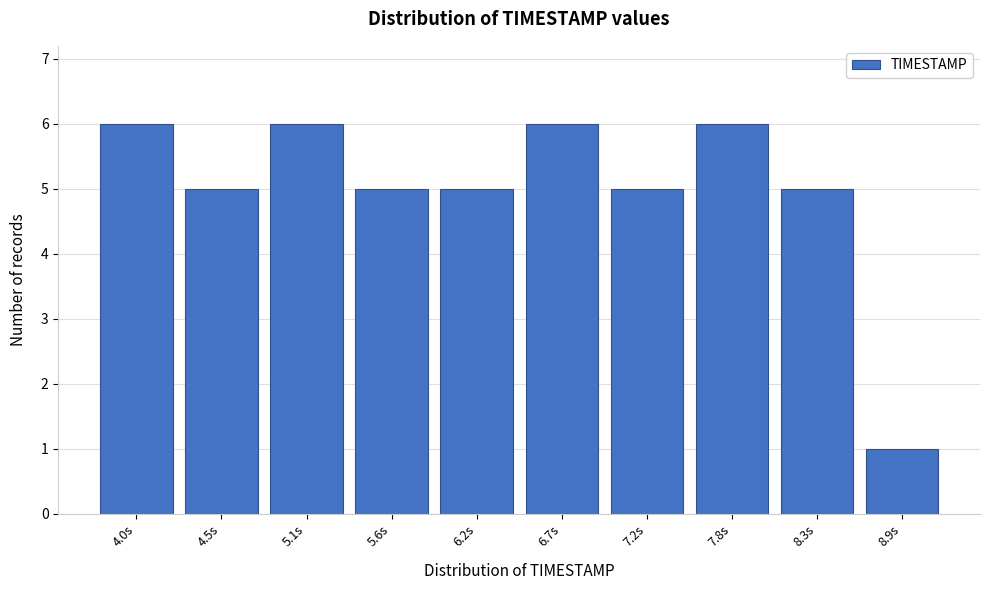

Reading left to right, extract all data points from this chart.

6	5	6	5	5	6	5	6	5	1